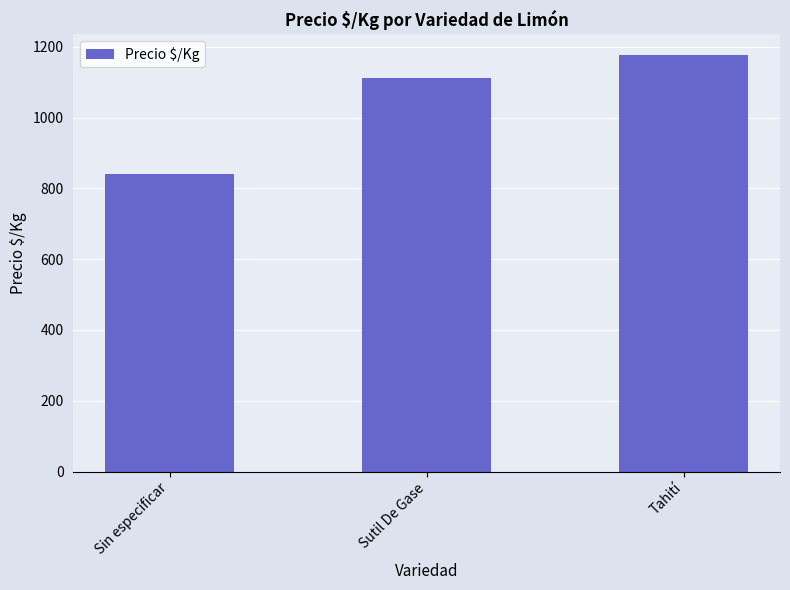

How many values are below 1112?

1